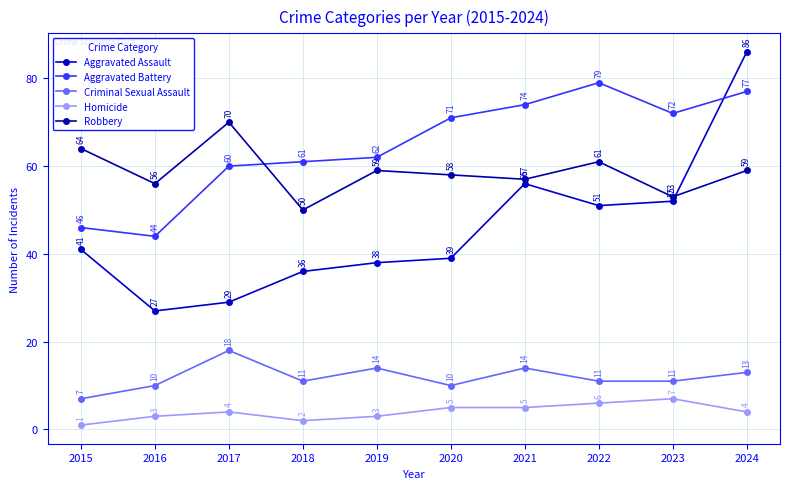

Reading left to right, list all the values displayed in this chart.

Aggravated Assault: 2015=41	2016=27	2017=29	2018=36	2019=38	2020=39	2021=56	2022=51	2023=52	2024=86
Aggravated Battery: 2015=46	2016=44	2017=60	2018=61	2019=62	2020=71	2021=74	2022=79	2023=72	2024=77
Criminal Sexual Assault: 2015=7	2016=10	2017=18	2018=11	2019=14	2020=10	2021=14	2022=11	2023=11	2024=13
Homicide: 2015=1	2016=3	2017=4	2018=2	2019=3	2020=5	2021=5	2022=6	2023=7	2024=4
Robbery: 2015=64	2016=56	2017=70	2018=50	2019=59	2020=58	2021=57	2022=61	2023=53	2024=59